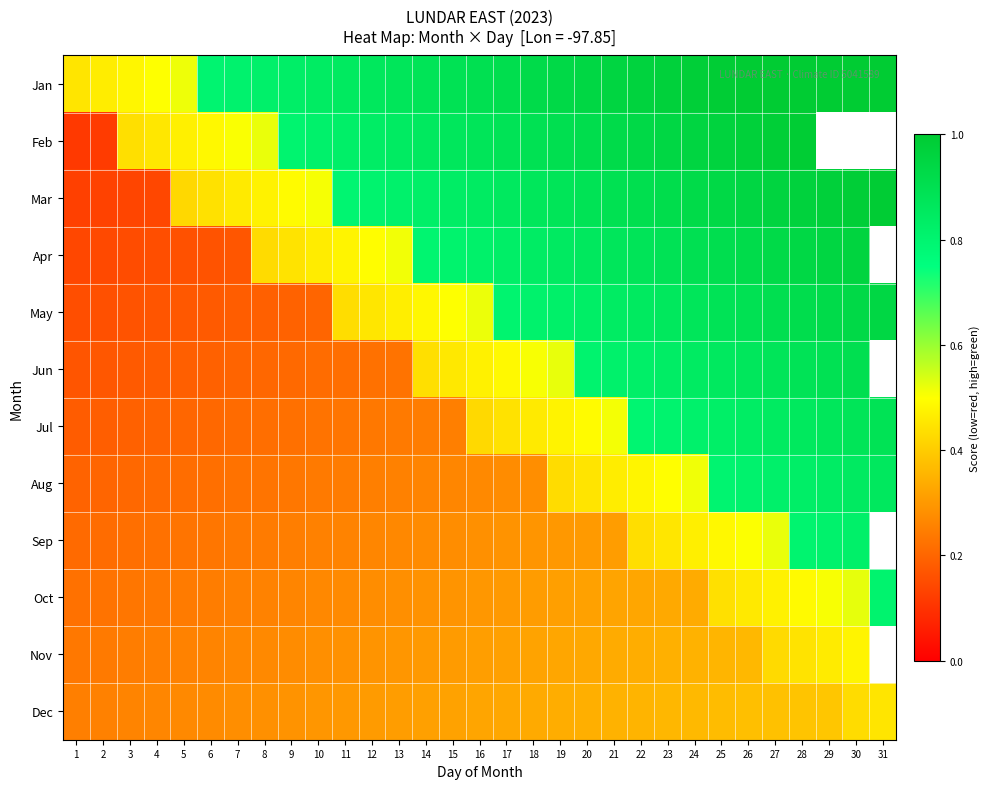

At how many categories does at least one series exceed 0?

31